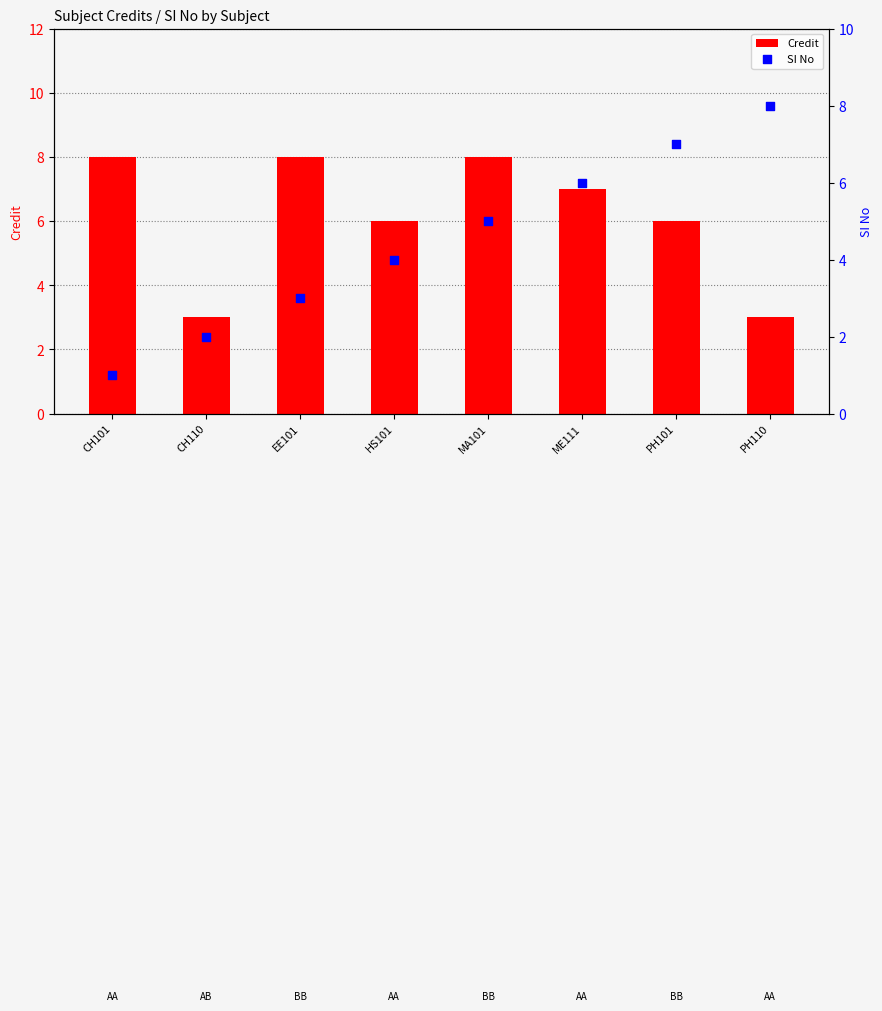

At which category is the sum across all series the highest?

MA101